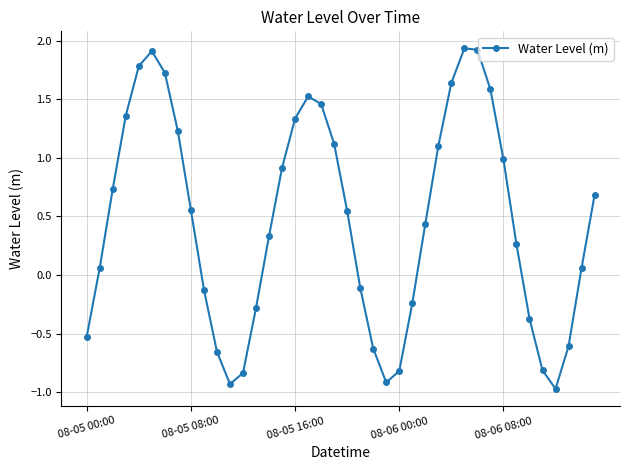

How many points are lower than both their immediate neighbors (excluding endpoints)?

3